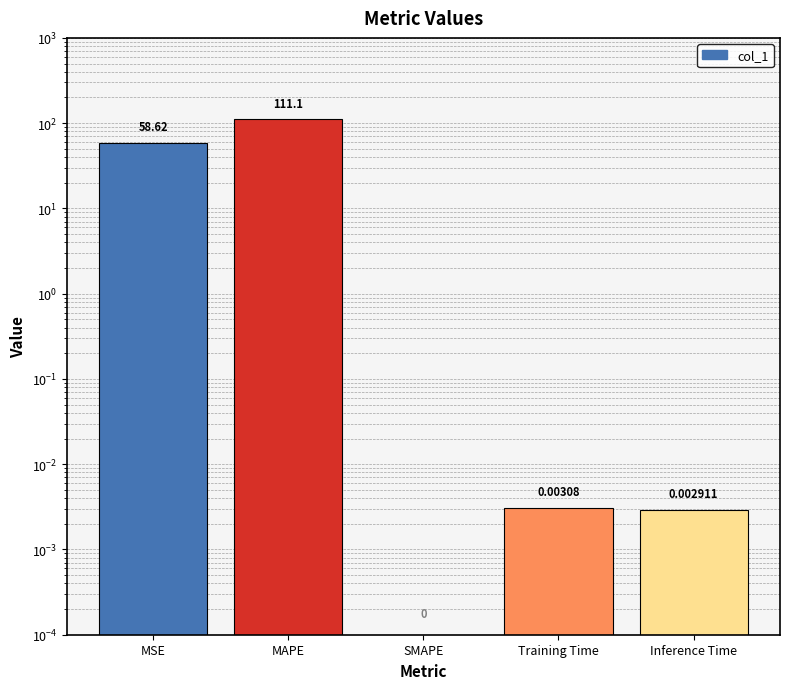

Count the number of values greater than 0.

4